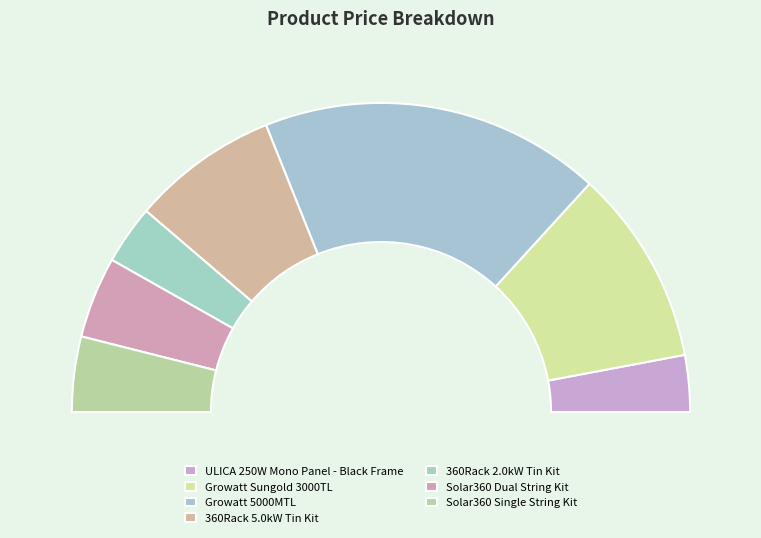

What is the smallest slice in the pie chart?

ULICA 250W Mono Panel - Black Frame